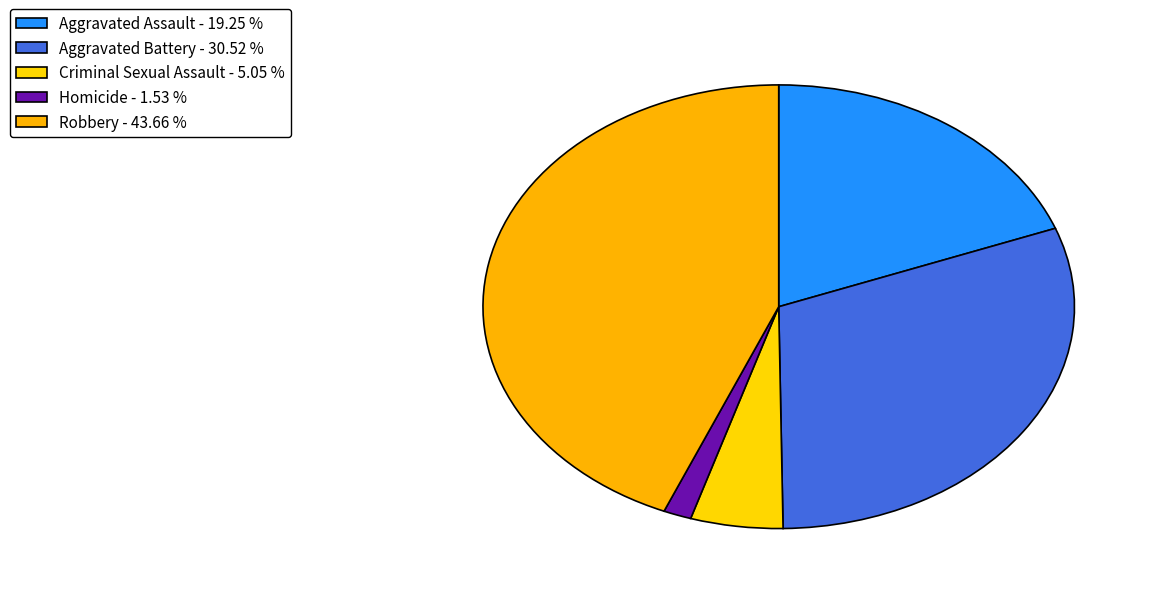

To the nearest percent, what percentage of the pie is Aggravated Battery?

31%